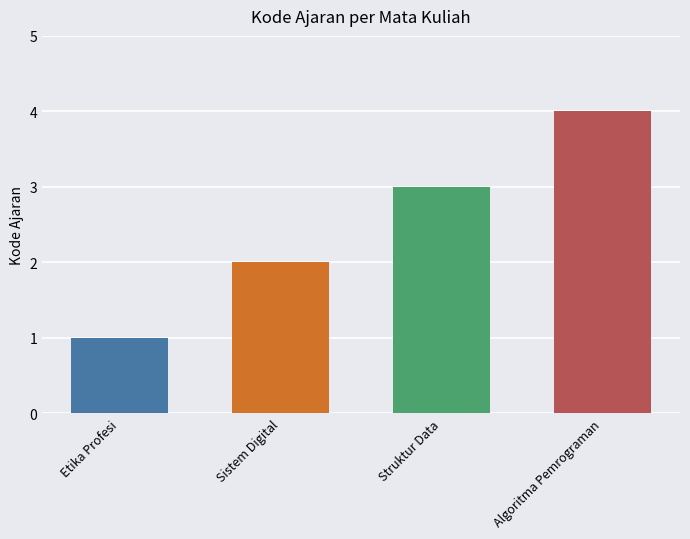

How many bars are there in total?

4